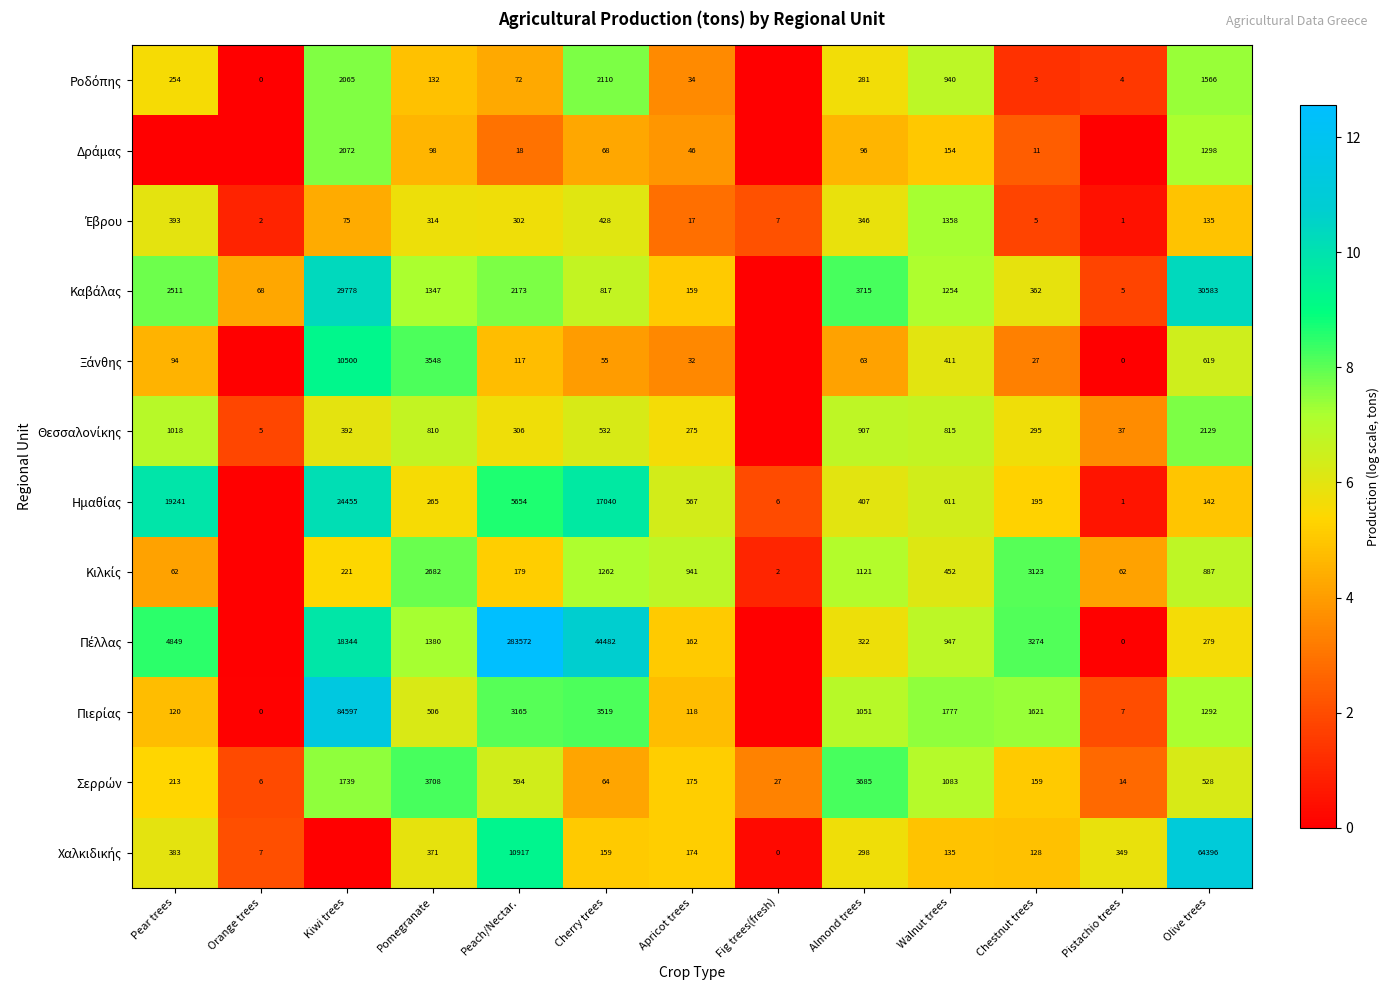

What is the total value across all series at Olive trees?

103854